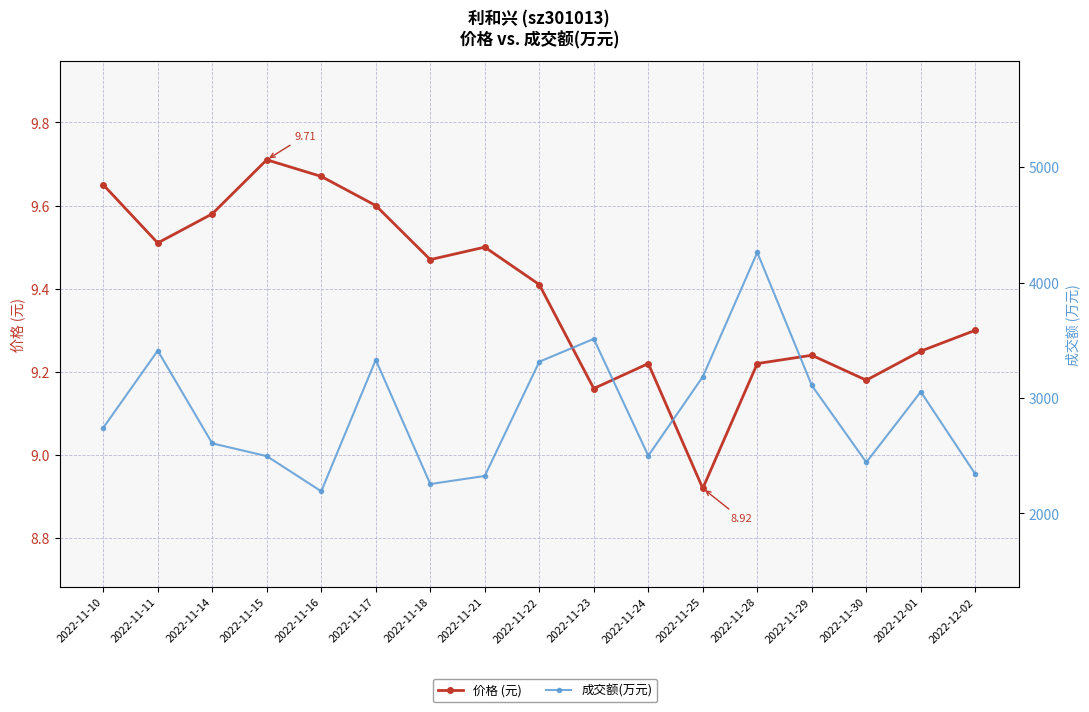

At which label does 成交额(万元) first exceed 2742?

2022-11-11